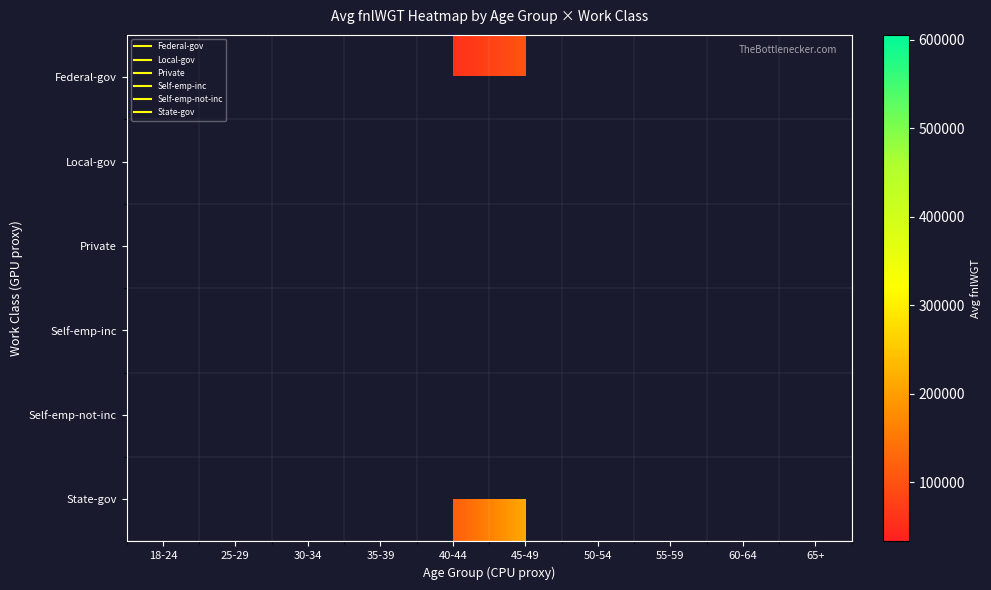

How many data points does each series have?

10